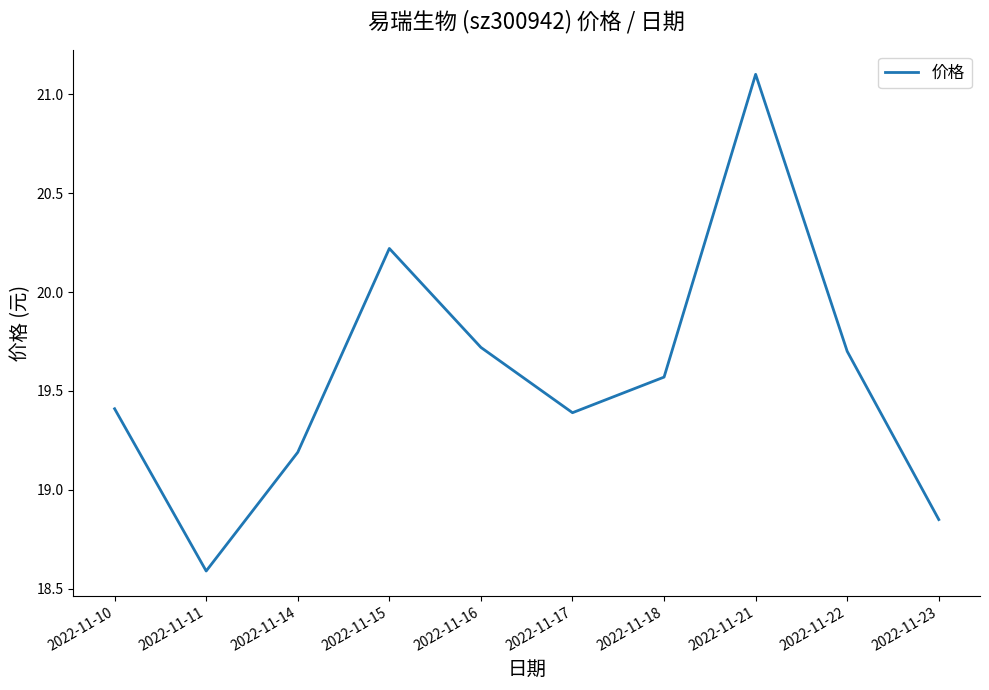

Between 2022-11-17 and 2022-11-18, which is larger?

2022-11-18